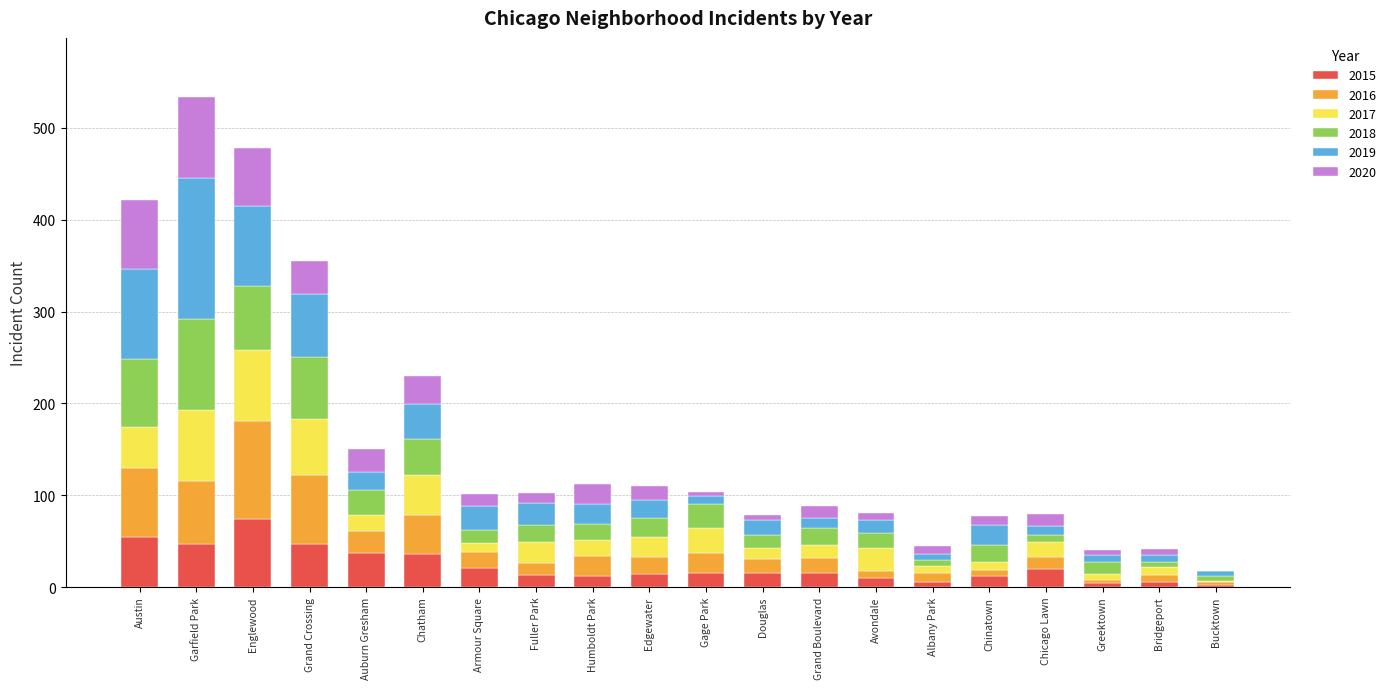

What is the total value across all series at Chatham?

230